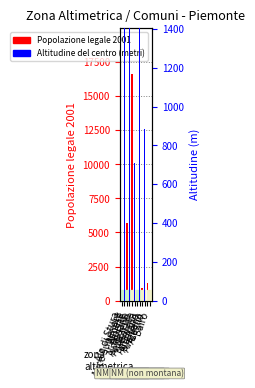

Where is Popolazione legale 2001 nearest to the value 8474?

Avigliana